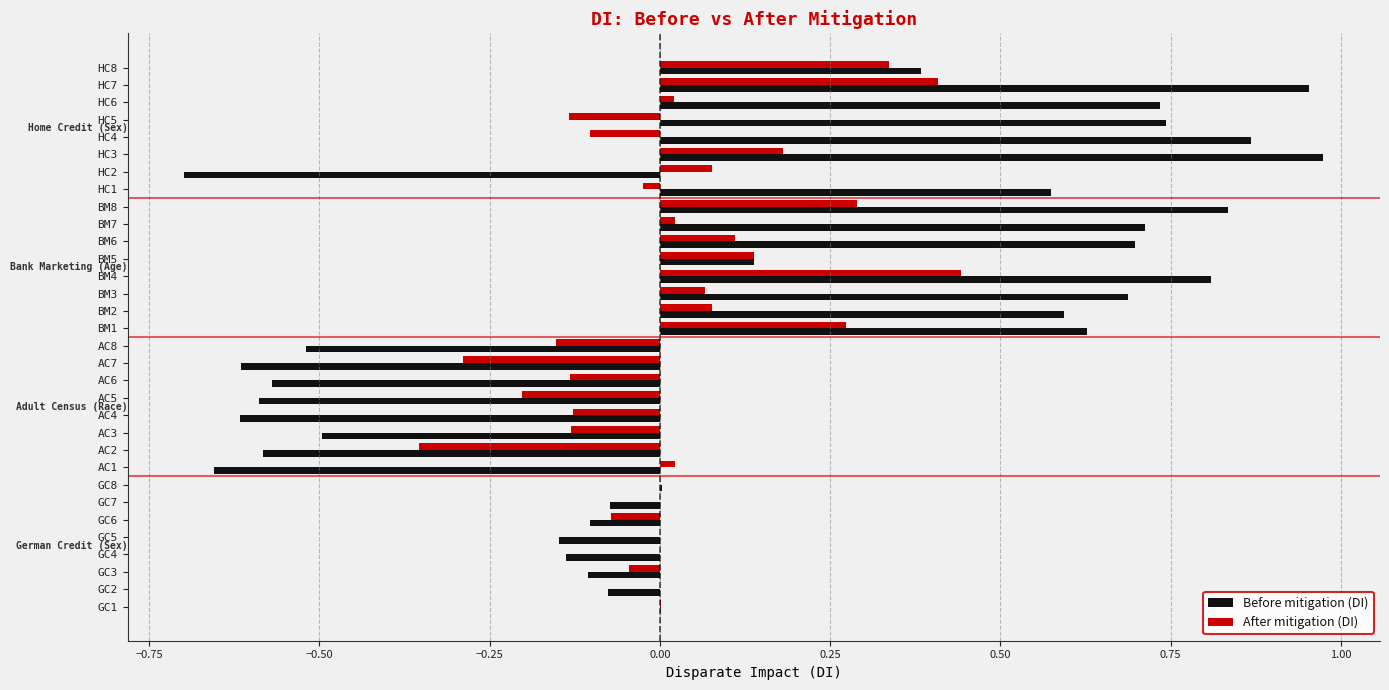

At which category does the chart reach its peak across all series?

HC3